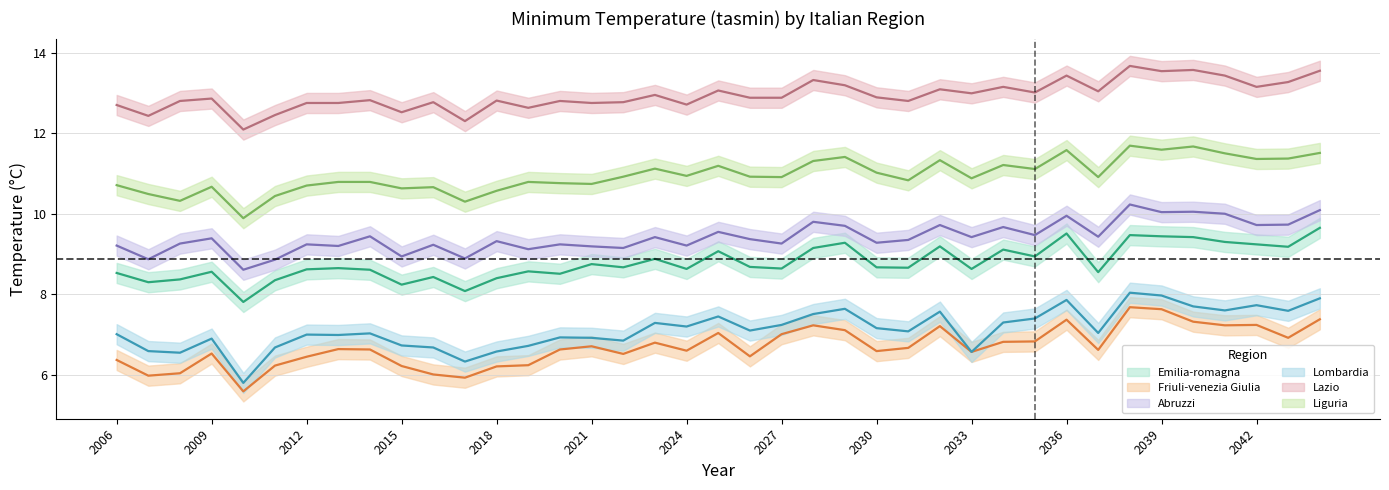

True or false: Liguria and Lombardia cross at least once.

False